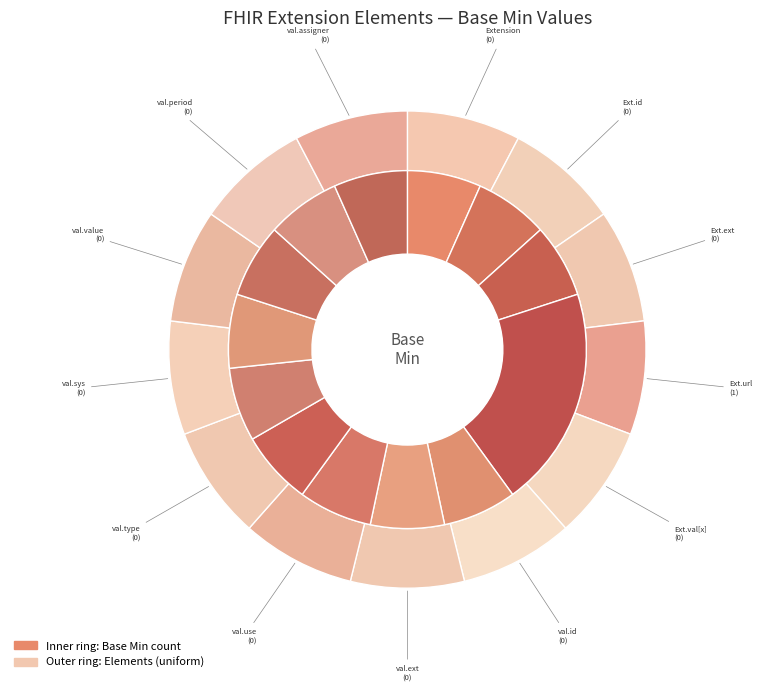

What is the largest slice in the pie chart?

Extension.url